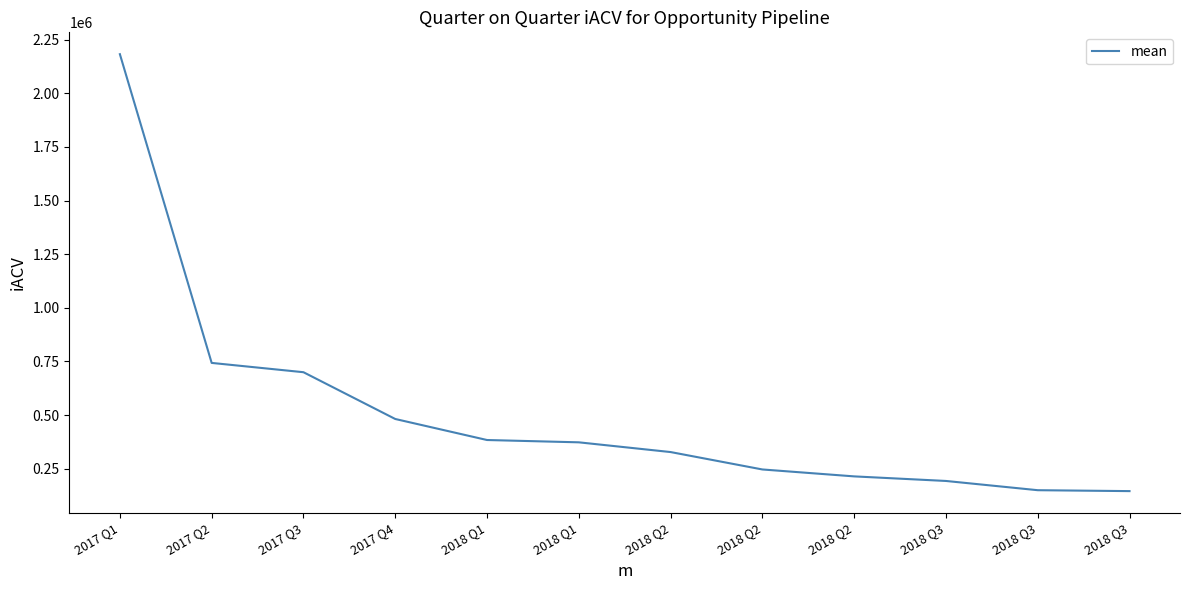

Does the chart display data point markers on the line(s)?

No